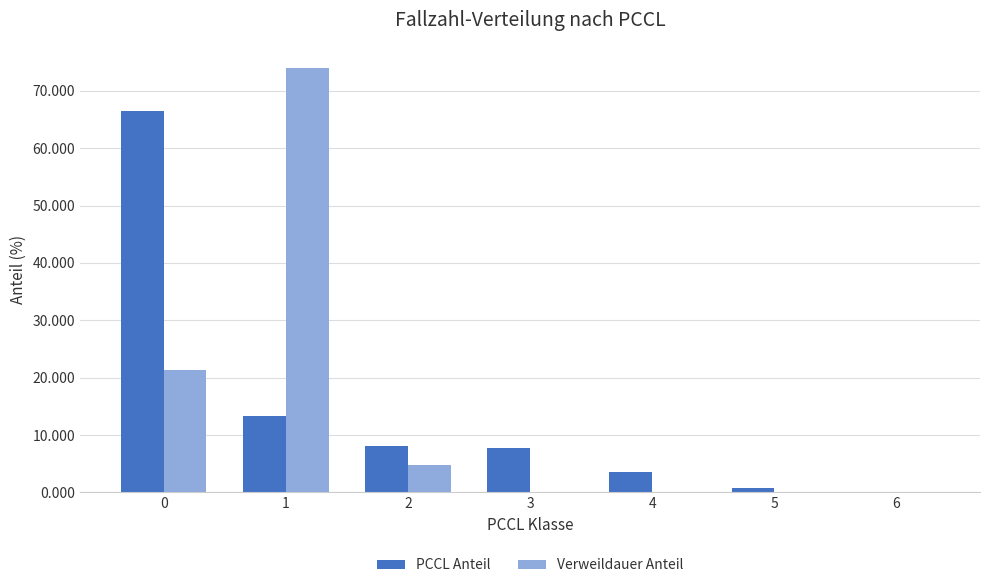

How many series are shown in this chart?

2